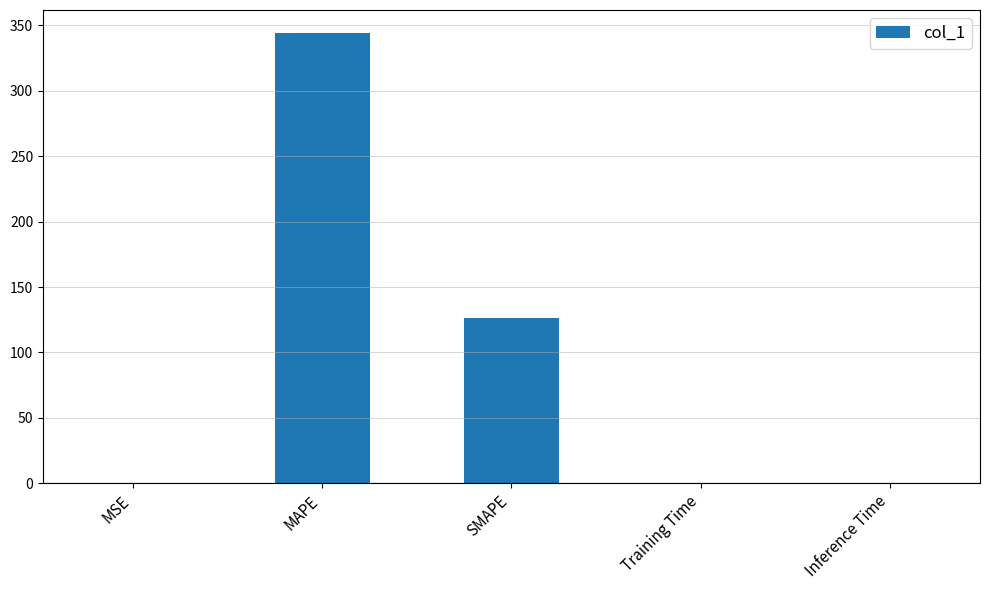

What is the change in value from SMAPE to Training Time?

-126.5